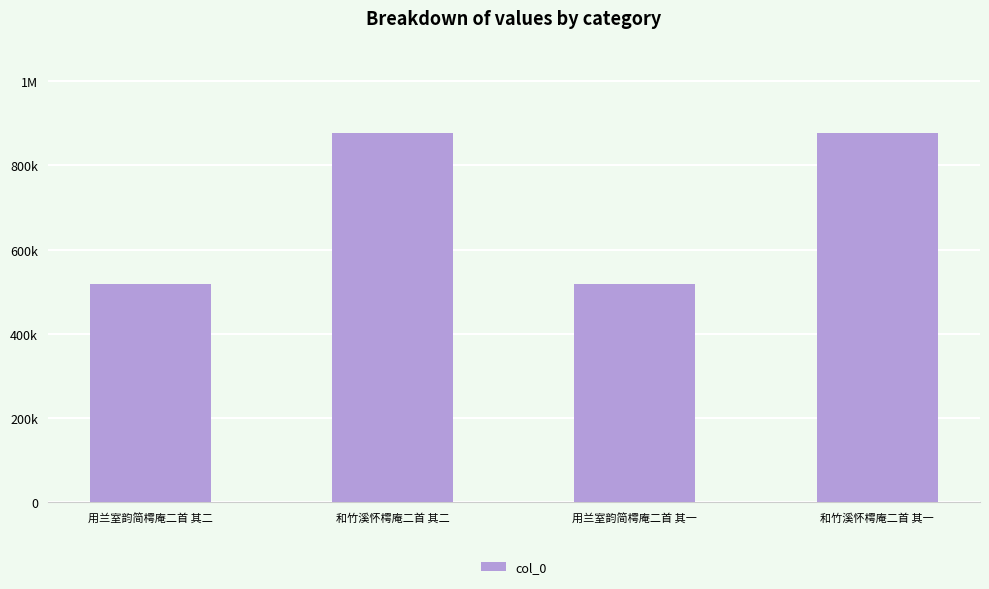

Does the chart contain any negative values?

No